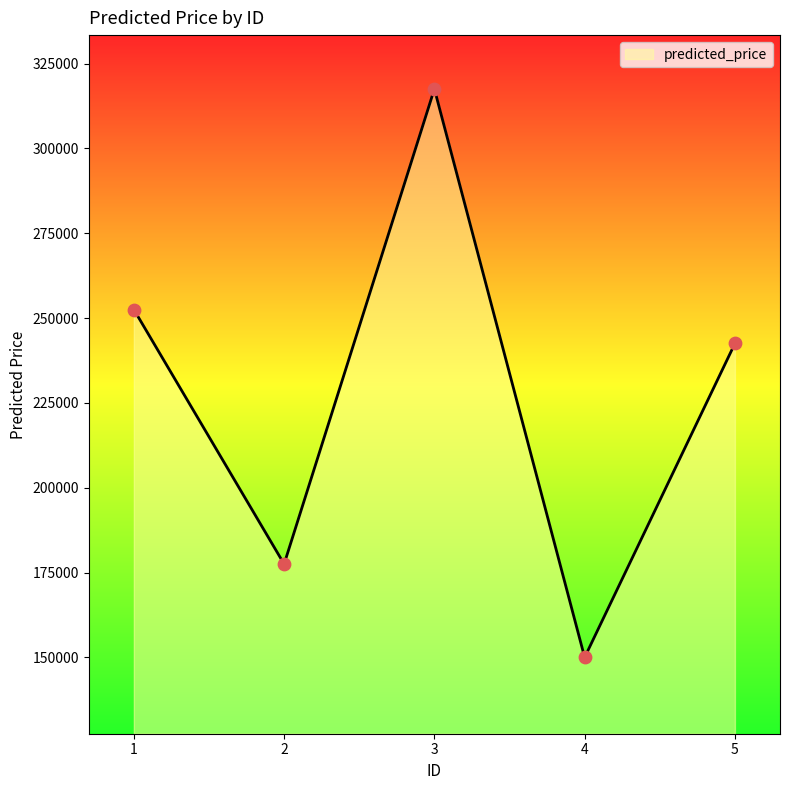

What is the change in value from 1 to 2?

-75000